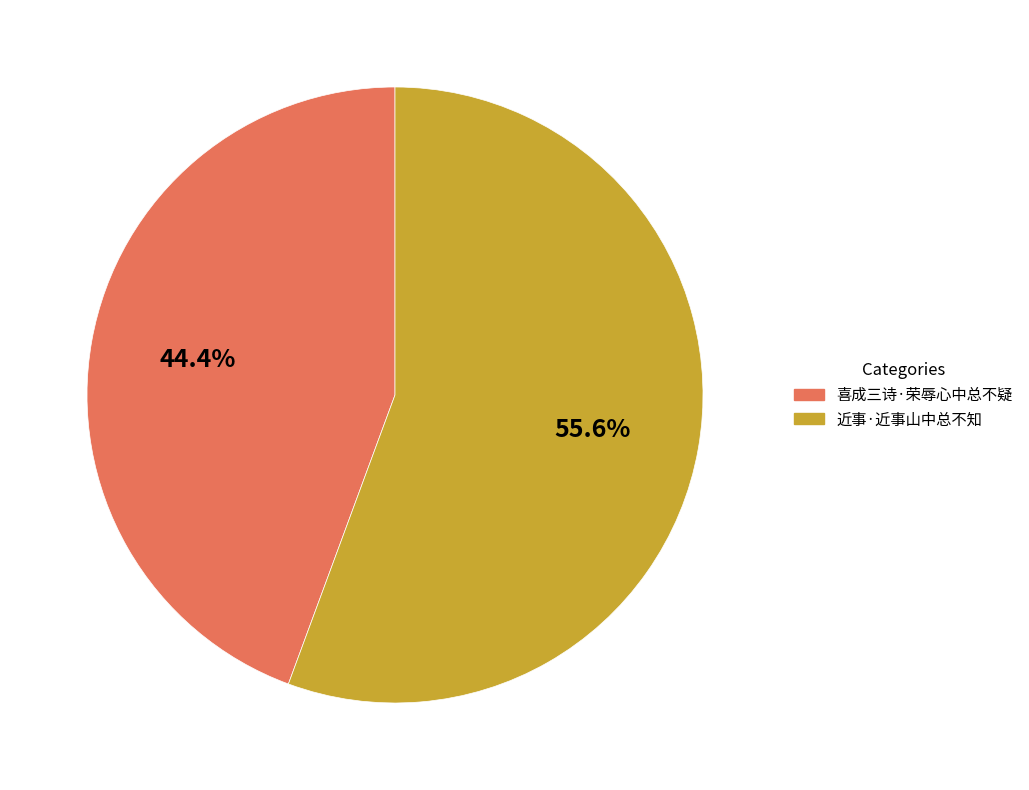

To the nearest percent, what is the difference between the largest and smallest slice percentages?

11%